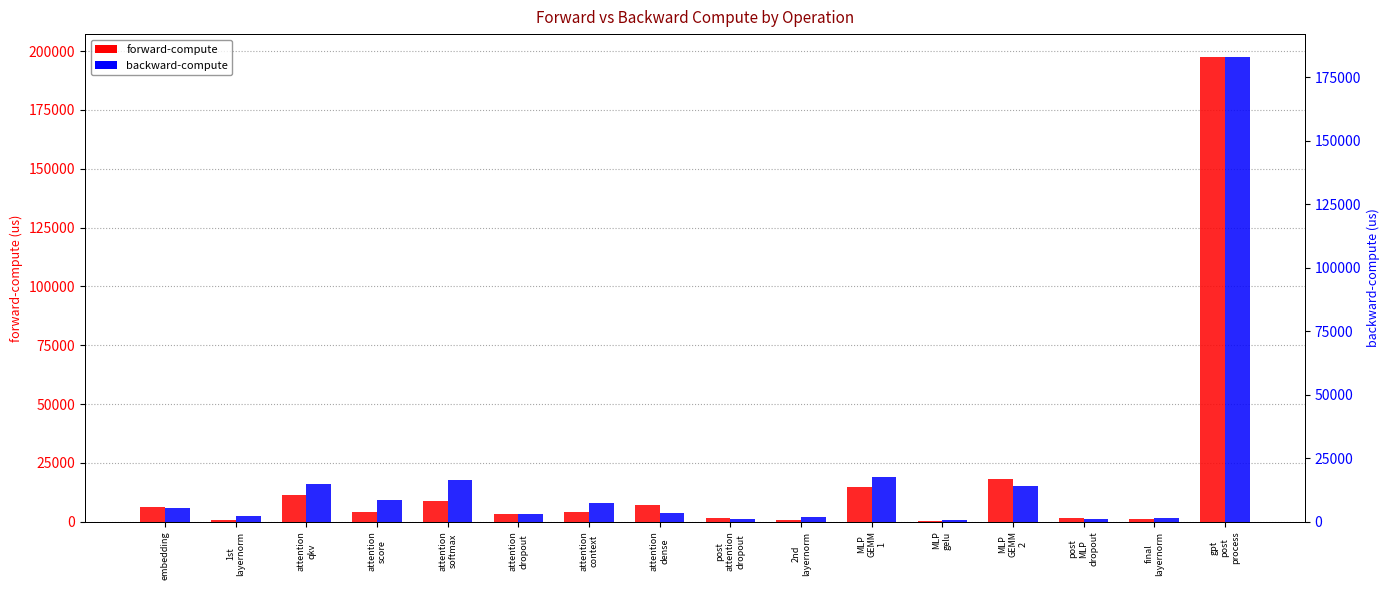

Reading left to right, extract all data points from this chart.

forward-compute: embedding=6192.6	1st
layernorm=593.5	attention
qkv=11300.9	attention
score=3938.1	attention
softmax=8793.5	attention
dropout=3300.7	attention
context=4226.2	attention
dense=6946.6	post
attention
dropout=1526.4	2nd
layernorm=552.1	MLP
GEMM
1=14561.9	MLP
gelu=429.7	MLP
GEMM
2=18072.2	post
MLP
dropout=1495.0	final
layernorm=968.1	gpt
post
process=197339.5
backward-compute: embedding=5551.8	1st
layernorm=2136.7	attention
qkv=14980.6	attention
score=8547.2	attention
softmax=16282.8	attention
dropout=2892.4	attention
context=7497.6	attention
dense=3479.8	post
attention
dropout=865.5	2nd
layernorm=1958.1	MLP
GEMM
1=17671.7	MLP
gelu=819.0	MLP
GEMM
2=13893.4	post
MLP
dropout=865.6	final
layernorm=1357.8	gpt
post
process=182838.7